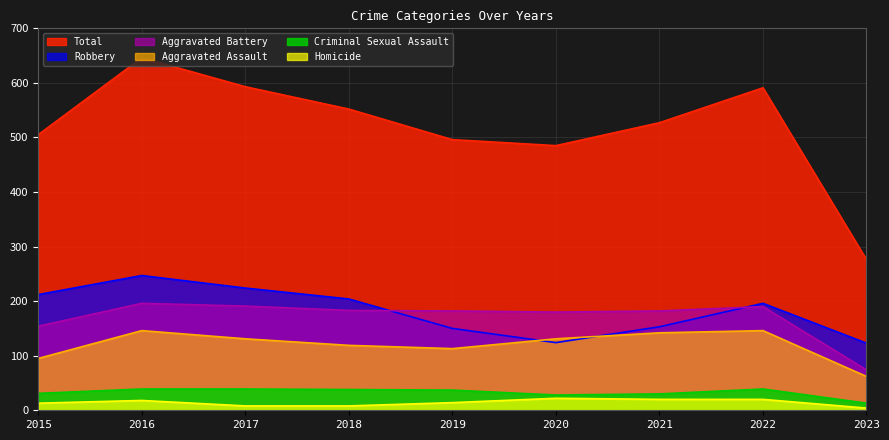

True or false: Robbery and Homicide cross at least once.

False